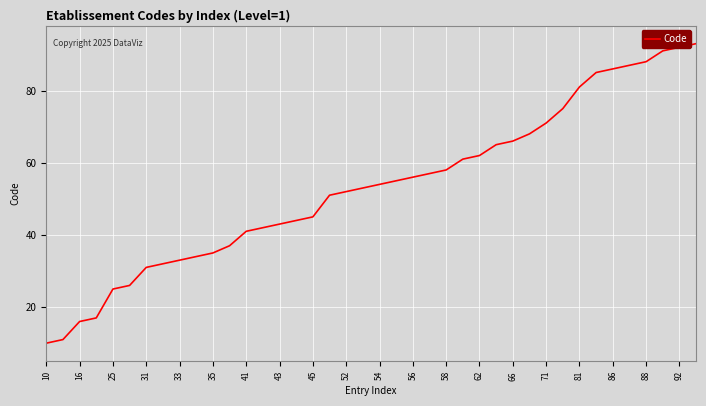

What is the difference between the maximum and minimum values?

83